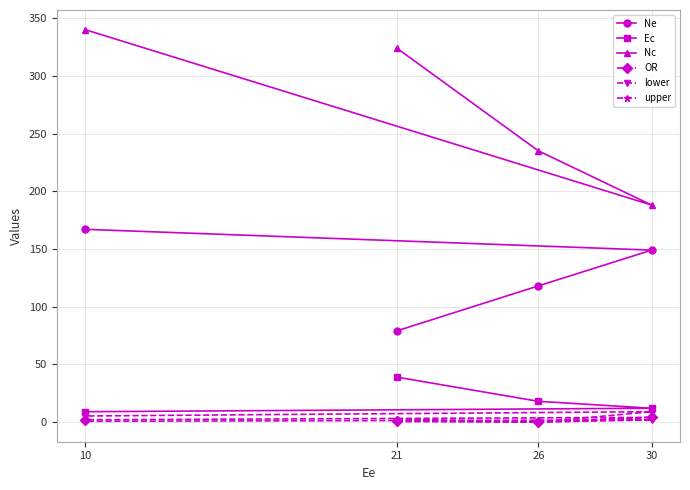

Rank the series at 10 from highest to lowest value.

Nc, Ne, Ec, upper, OR, lower